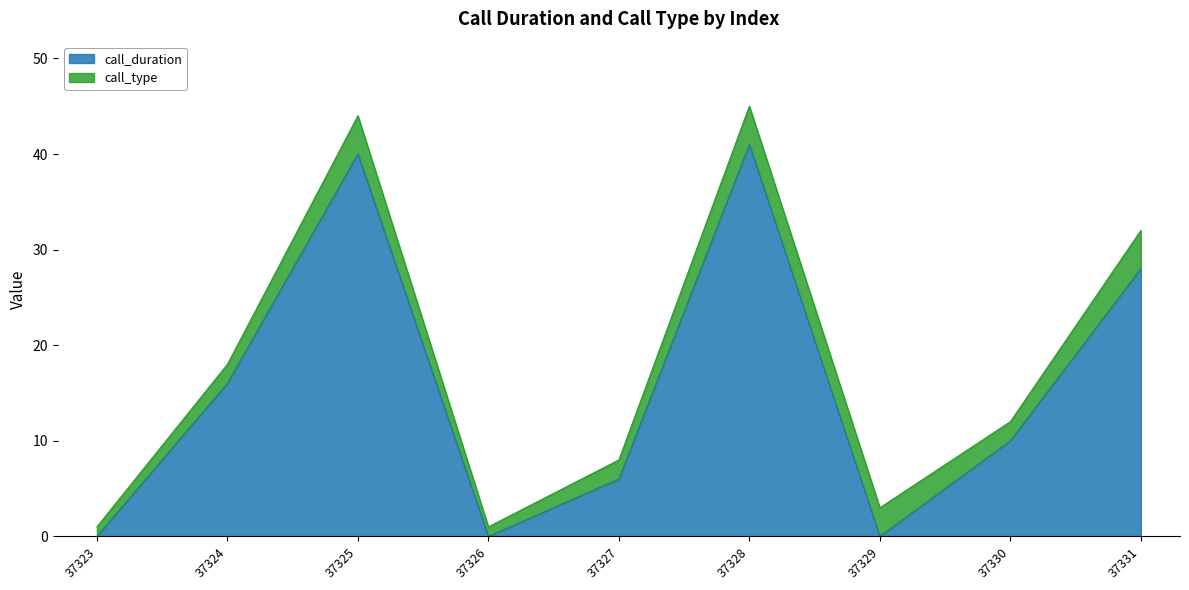

What is the difference between the second highest and second lowest values?

40